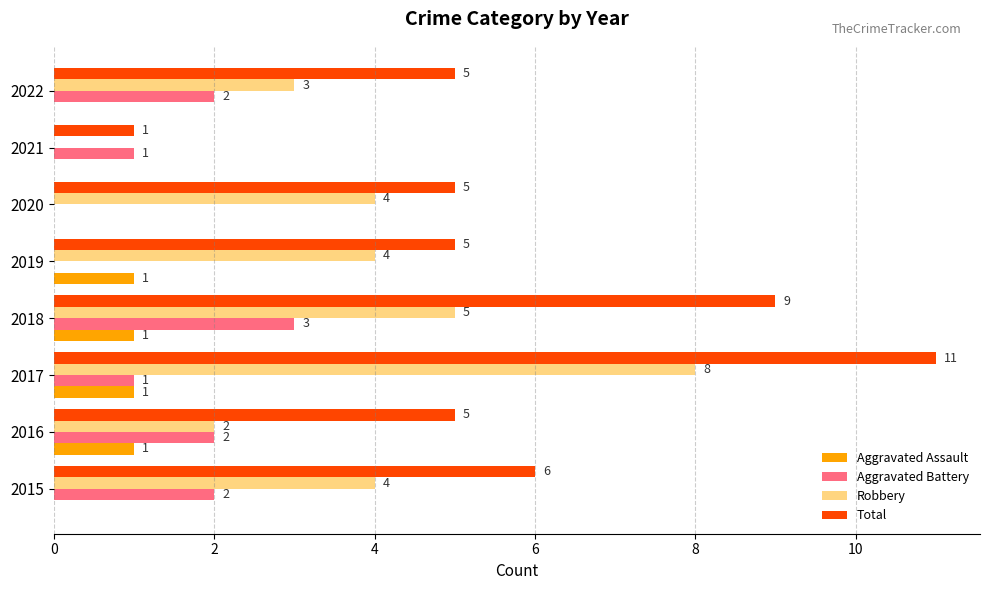

At which label is Total closest to 6?

2015